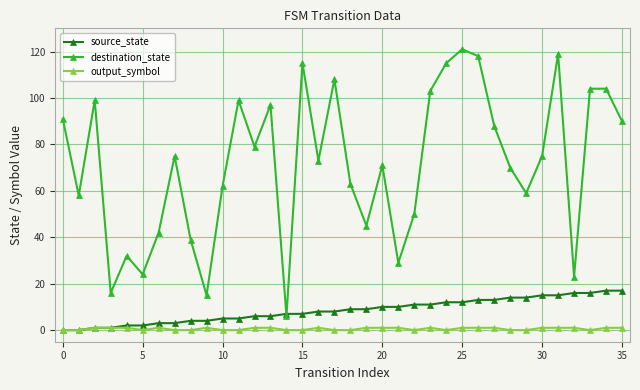

Which series has the largest total across all categories?

destination_state